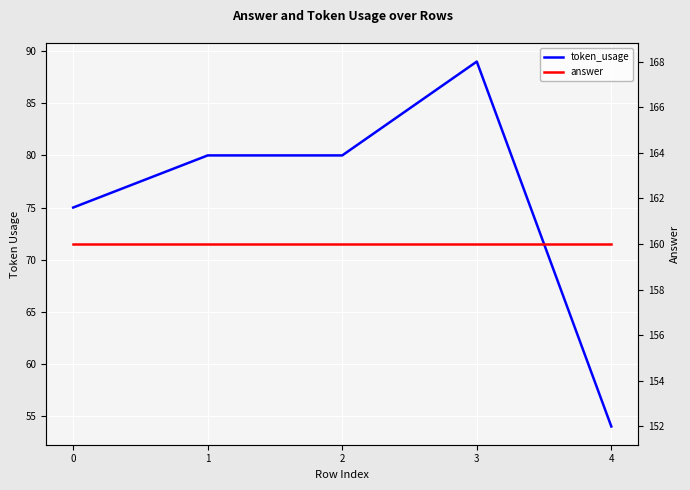

At 3, list the series in order from smallest to largest.

token_usage, answer